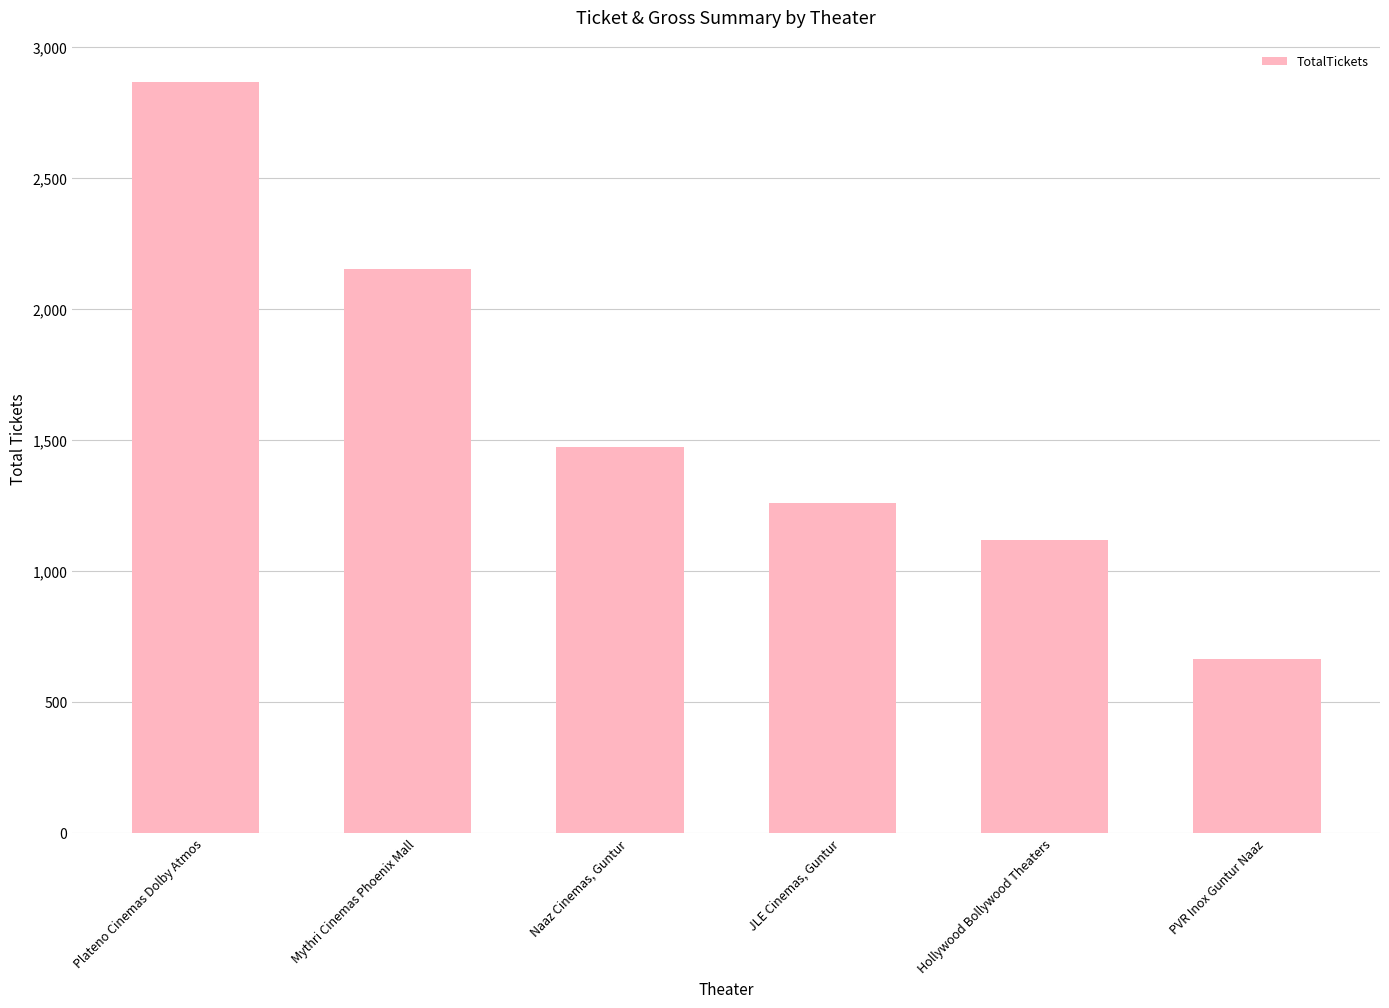

How many data points does each series have?

6